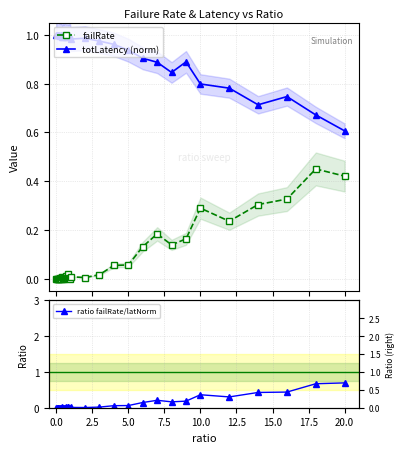

What is the minimum value for totLatency (norm)?

0.6